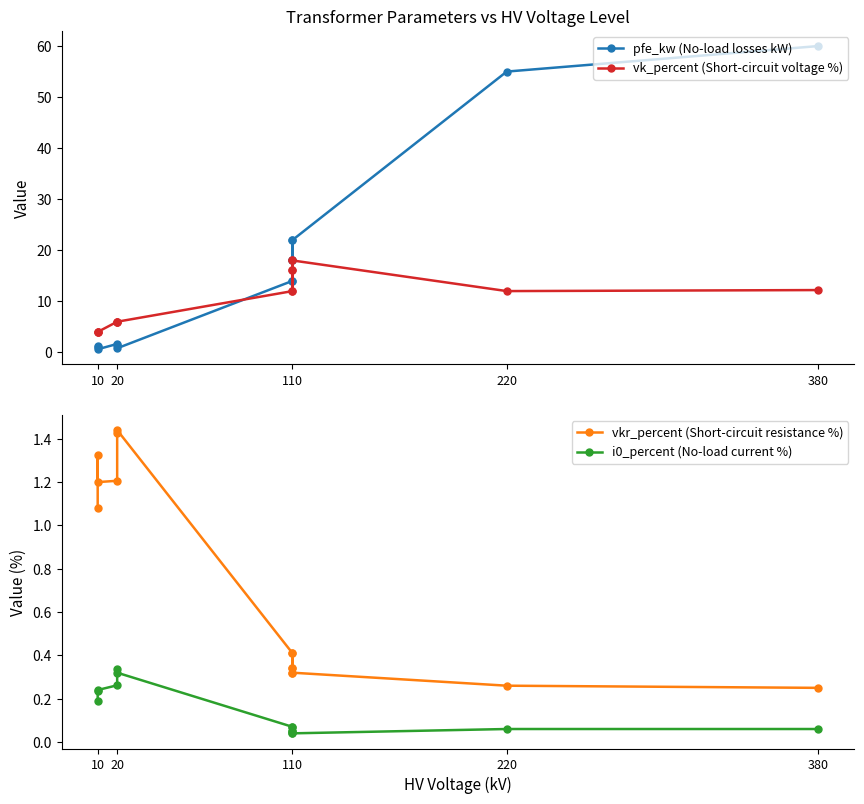

What is the sum of all i0_percent (No-load current %) values?

2.0